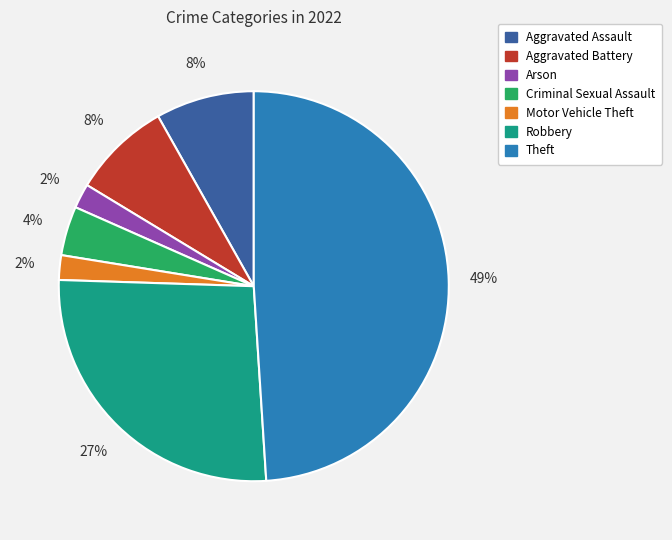

Is there a majority slice in this chart?

No